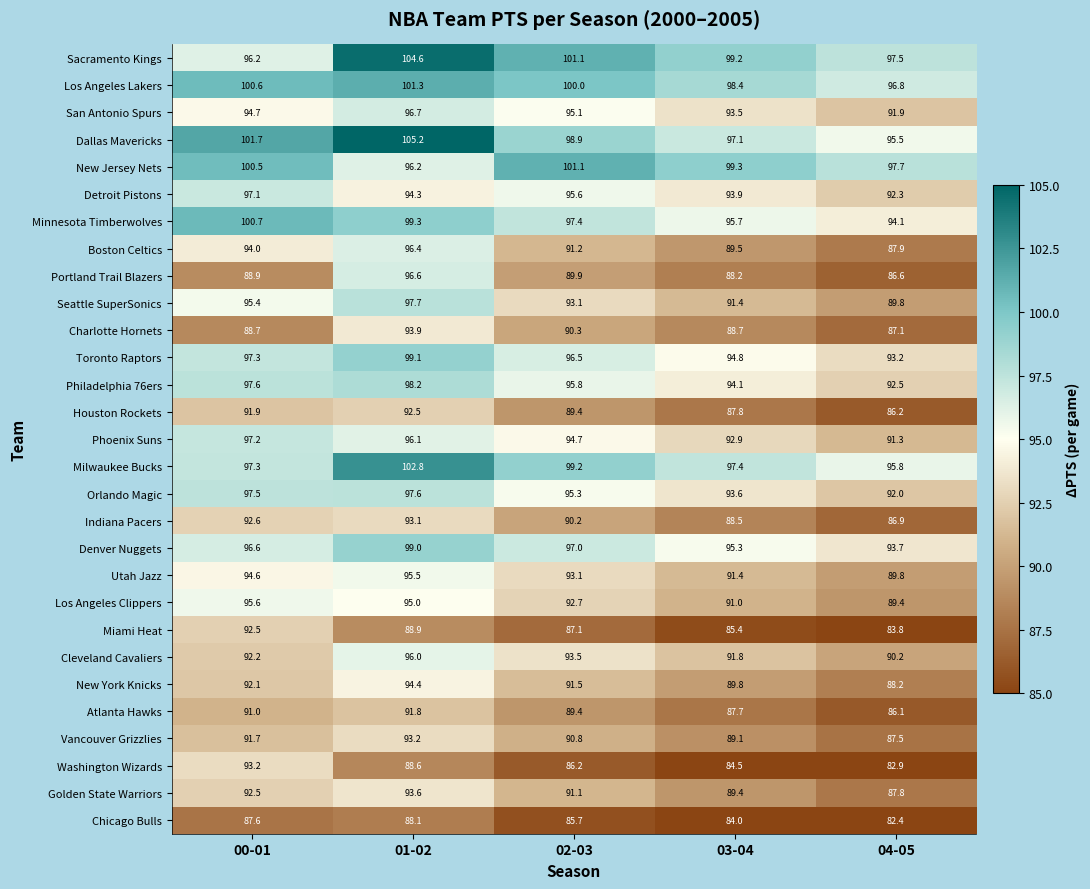

What is the average value of the Sacramento Kings series?

99.7